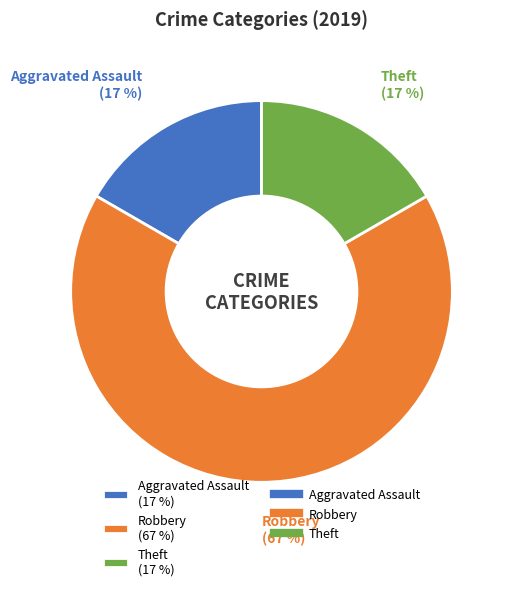

To the nearest percent, what is the difference between the largest and smallest slice percentages?

50%